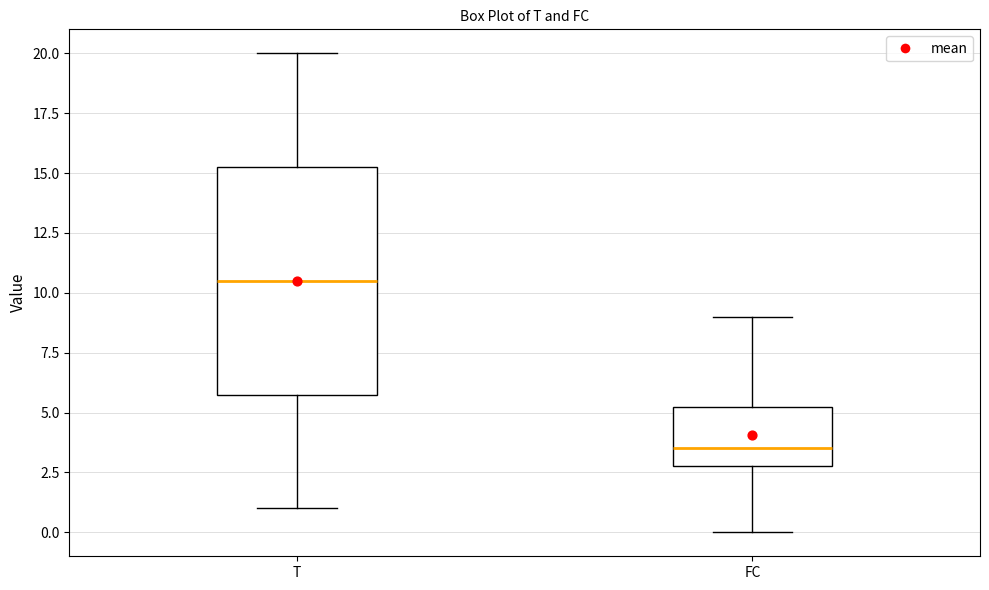

Which box is the tallest, from its lower edge to its upper edge?

T